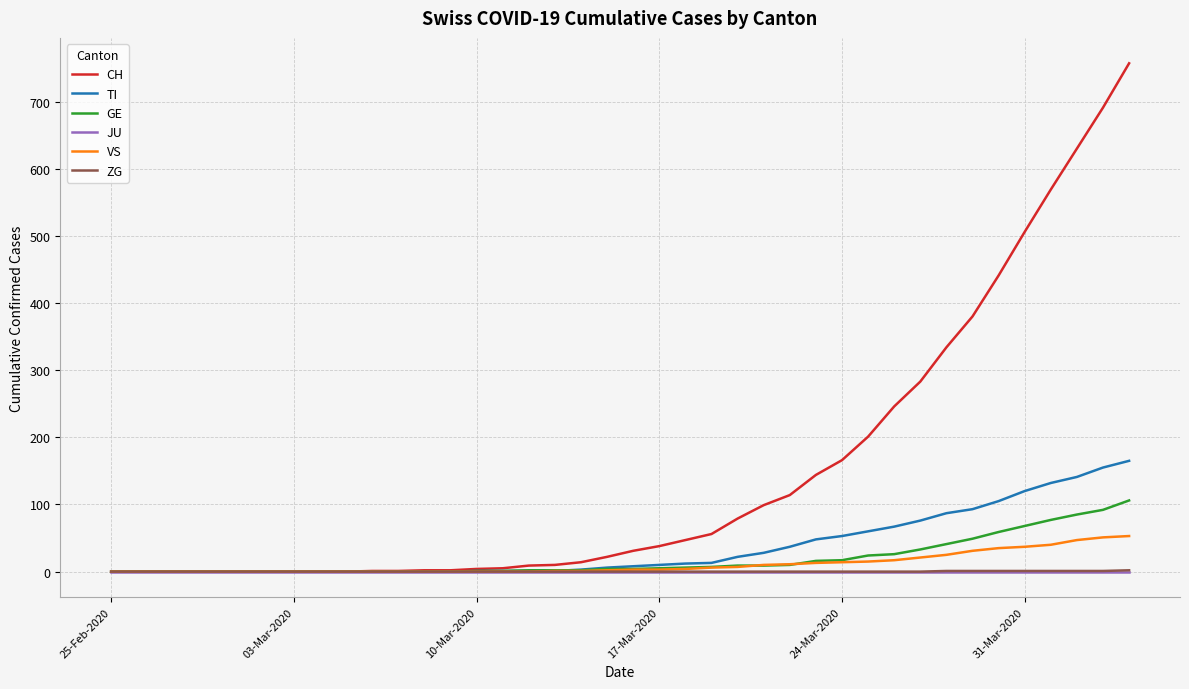

Which series has the widest spread of values?

CH